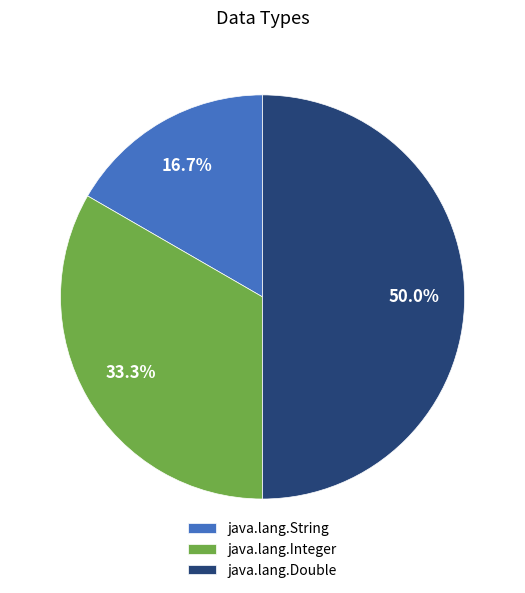

Count the number of slices in the pie.

3